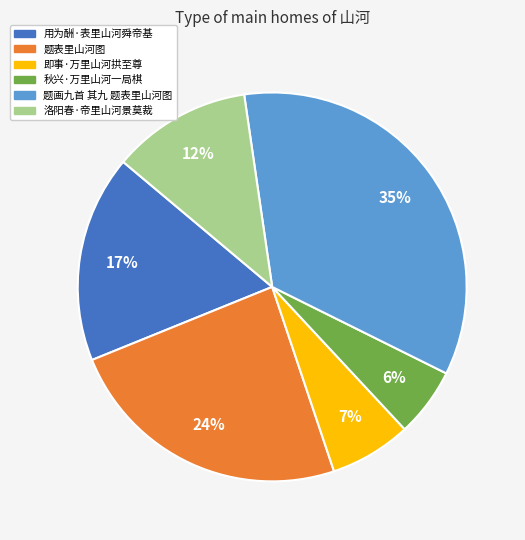

Which slice is the smallest?

秋兴·万里山河一局棋